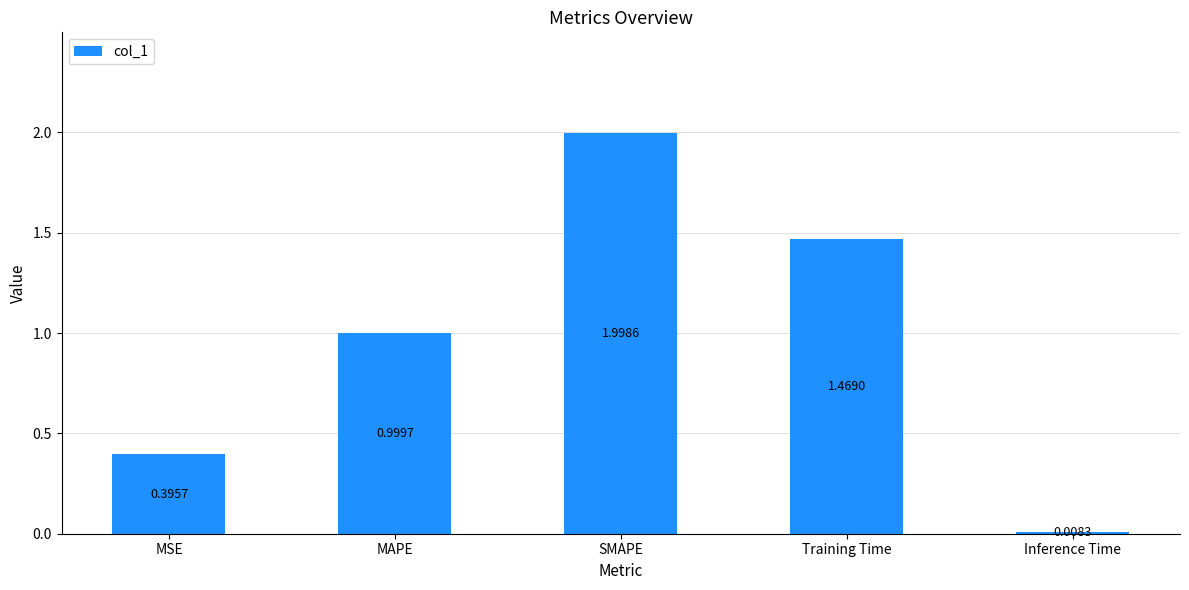

Rank the categories by value from highest to lowest.

SMAPE, Training Time, MAPE, MSE, Inference Time